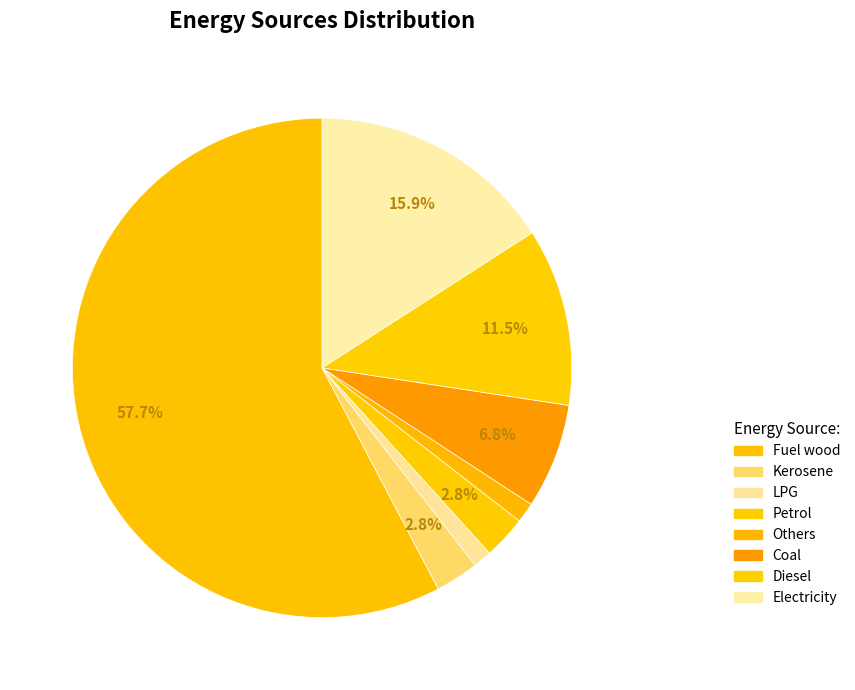

How many slices are in this pie chart?

8